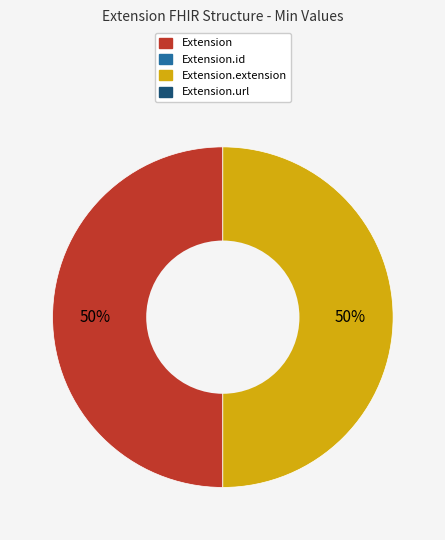

To the nearest percent, what is the average slice percentage?

50%